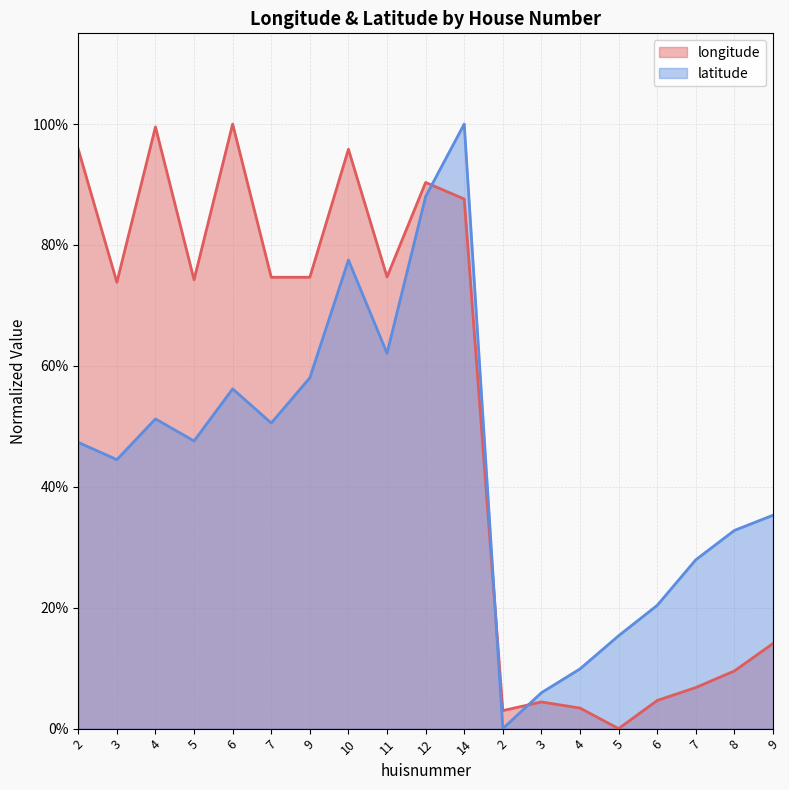

What are all the series names shown in the legend?

longitude, latitude